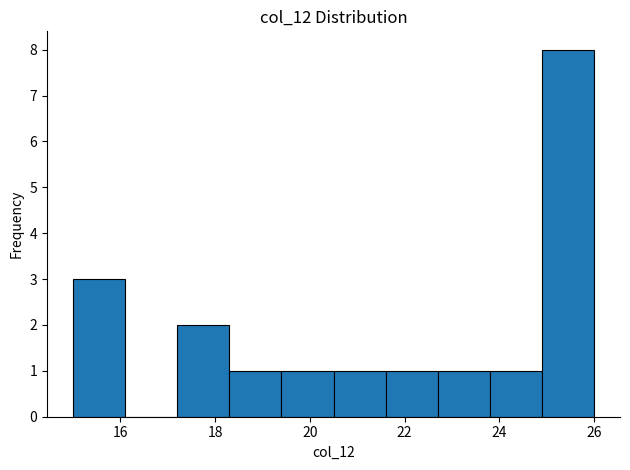

Which range on the x-axis has the tallest bar?

24.9 to 26.0